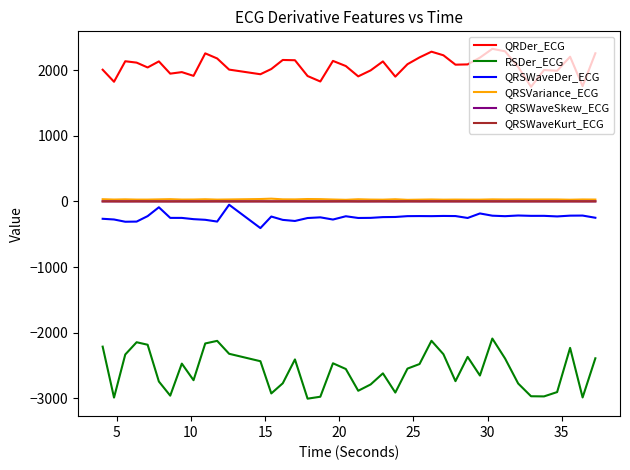

How many lines are shown in the chart?

6